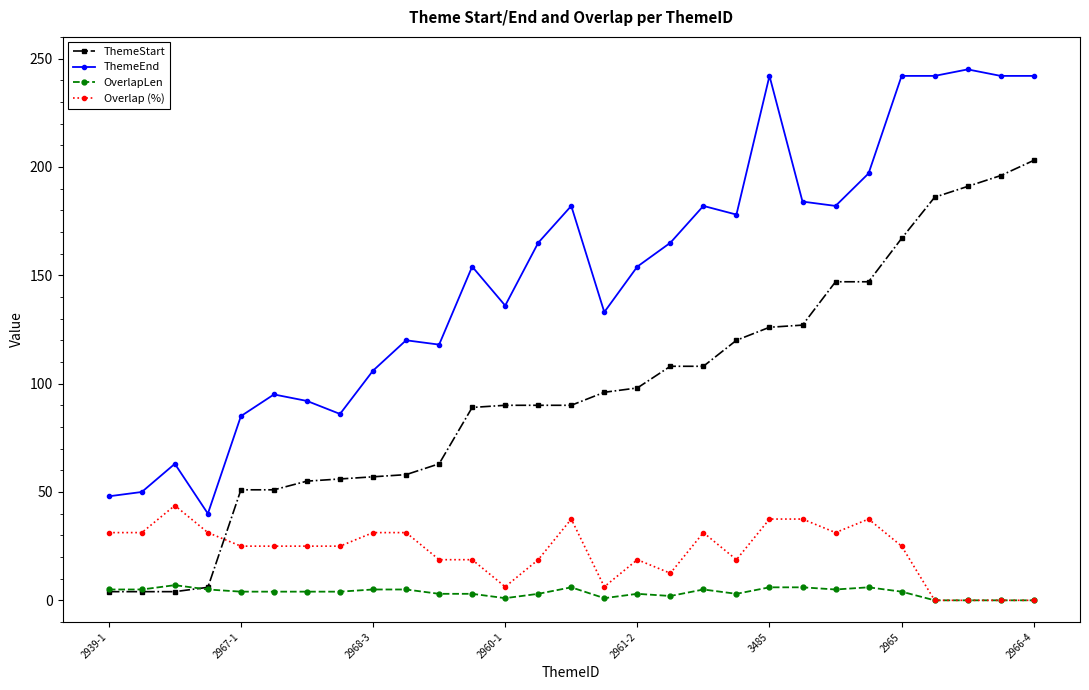

How many distinct data groups are displayed?

4